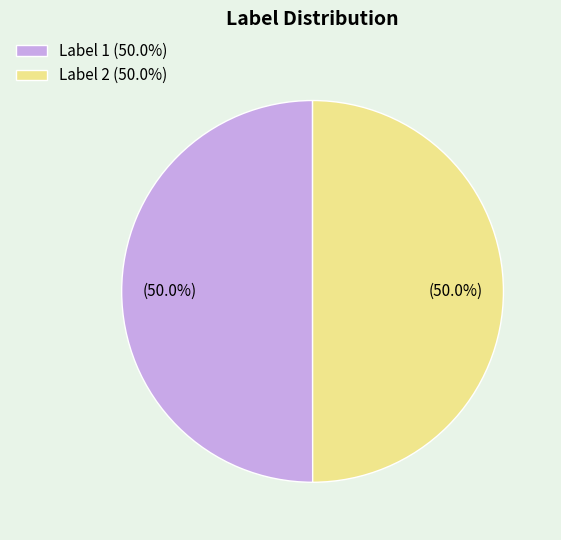

How much of the chart is everything except Label 2 (50.0%)?

50.0%